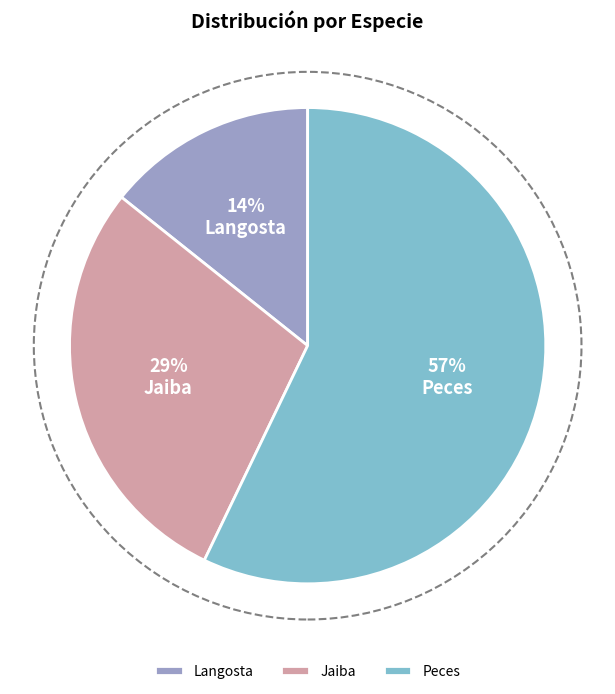

Which slice represents more than half of the pie?

Peces